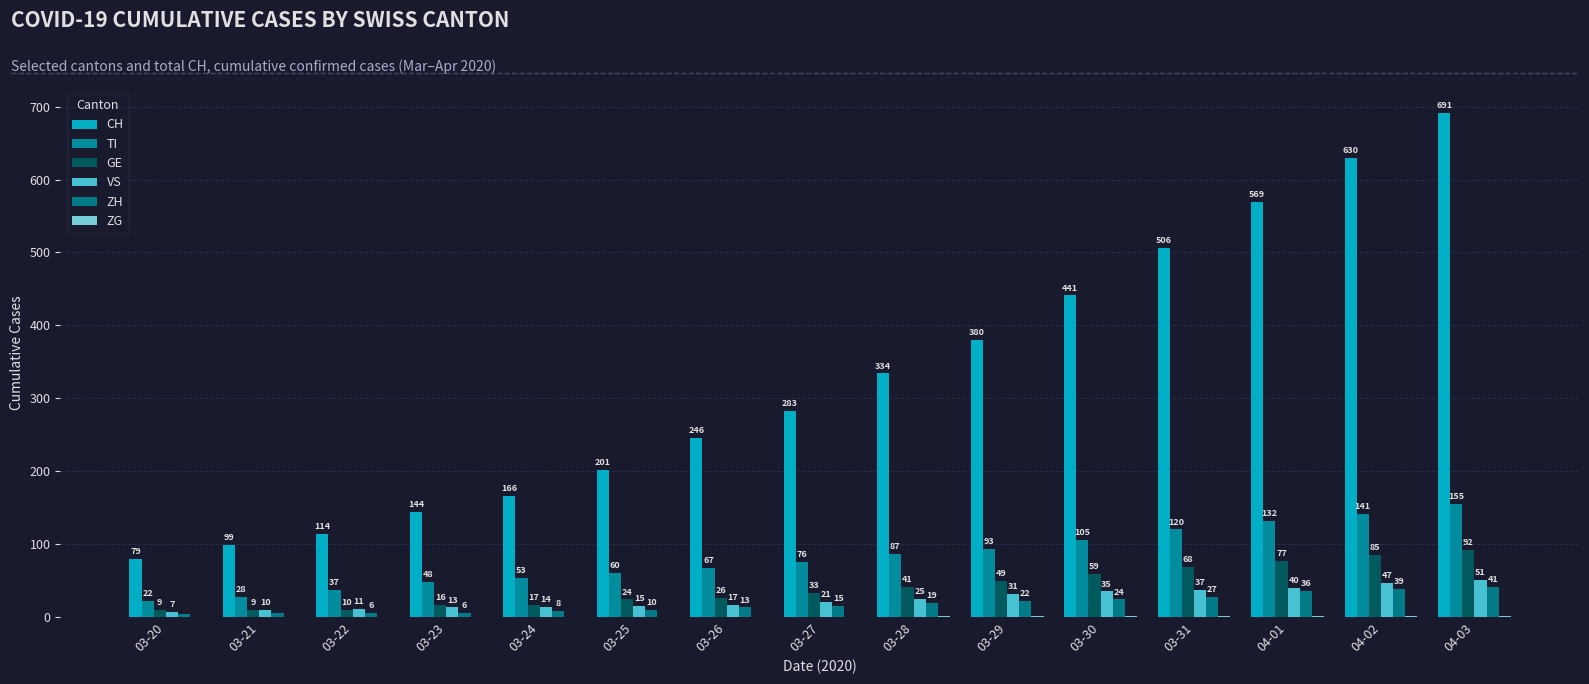

What is the value of the ZH bar at the 14th from the left?

39